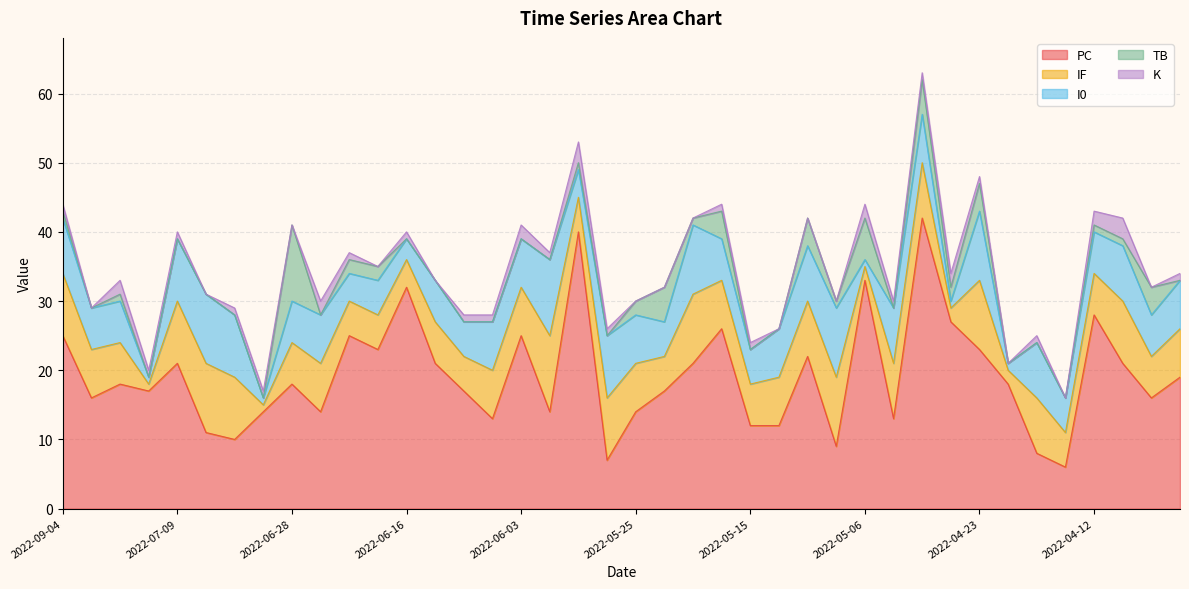

How many K values are between 0 and 1?

32